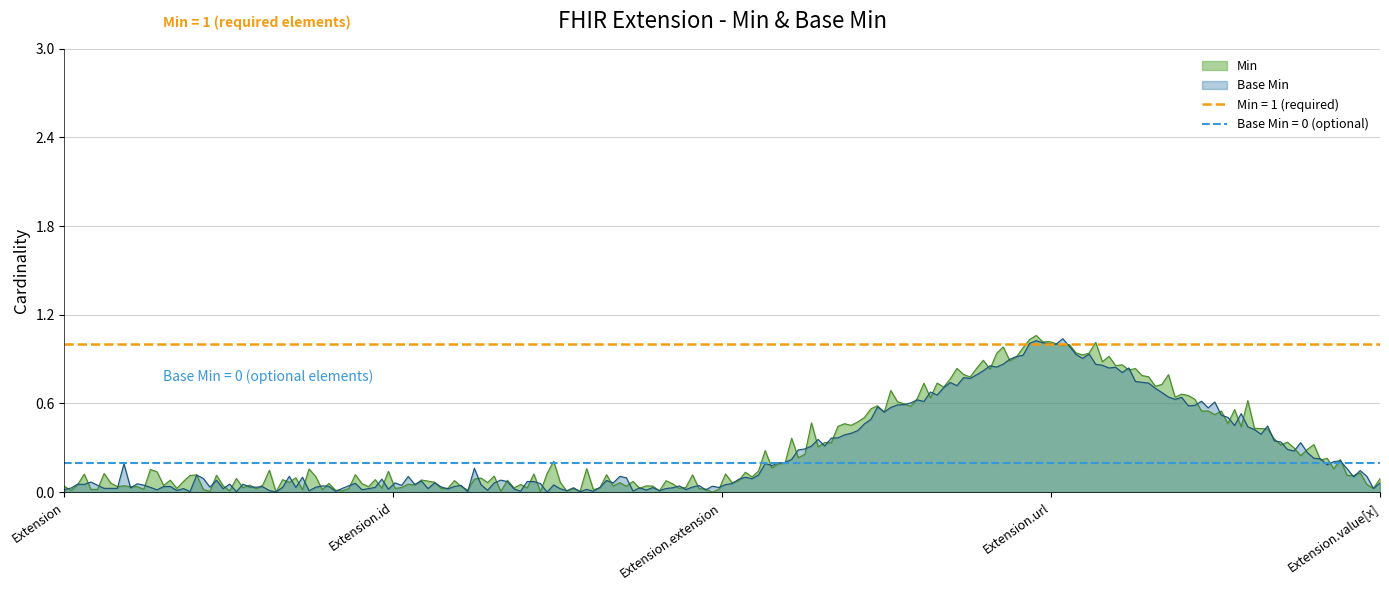

True or false: Min and Base Min intersect in this chart.

True